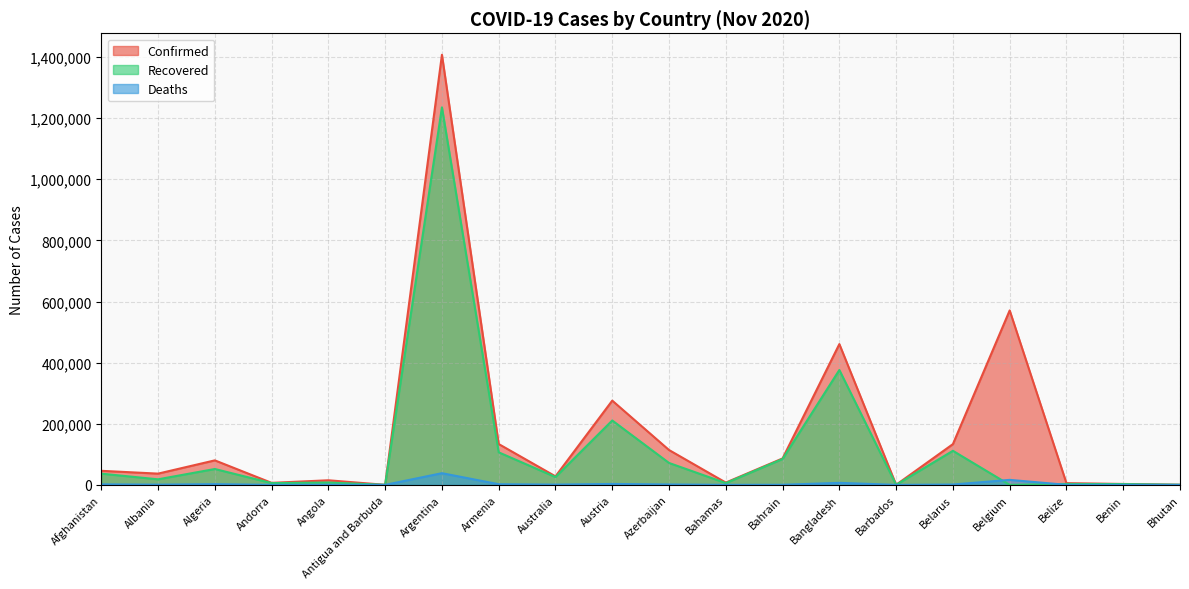

How many lines are shown in the chart?

3